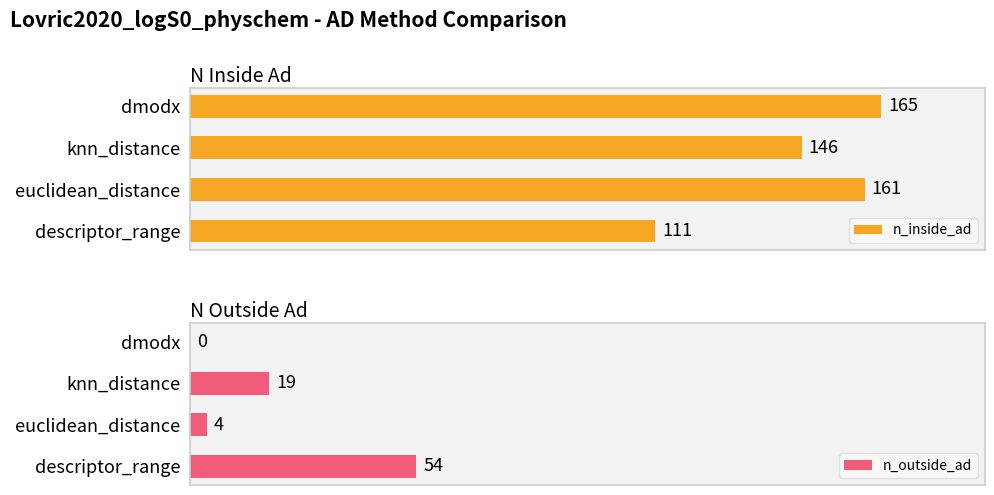

Where is n_inside_ad nearest to the value 138?

knn_distance